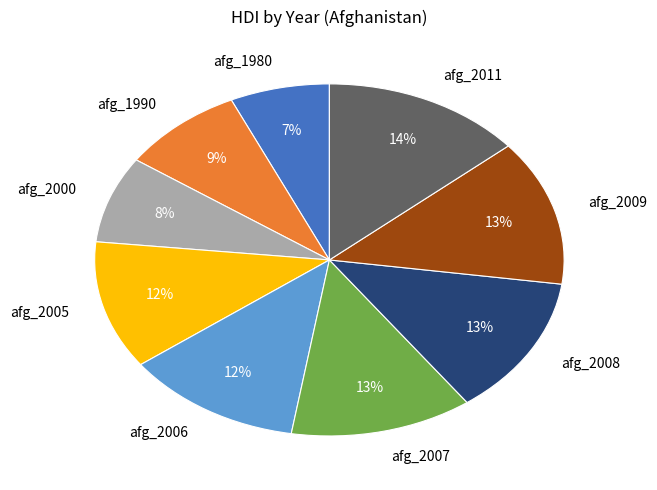

Does afg_2008 account for over 50% of the chart?

No